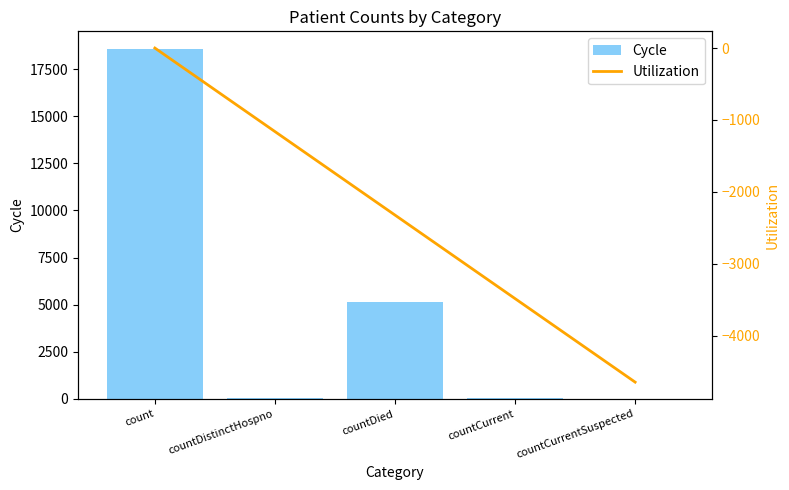

At which category does the chart reach its peak across all series?

count